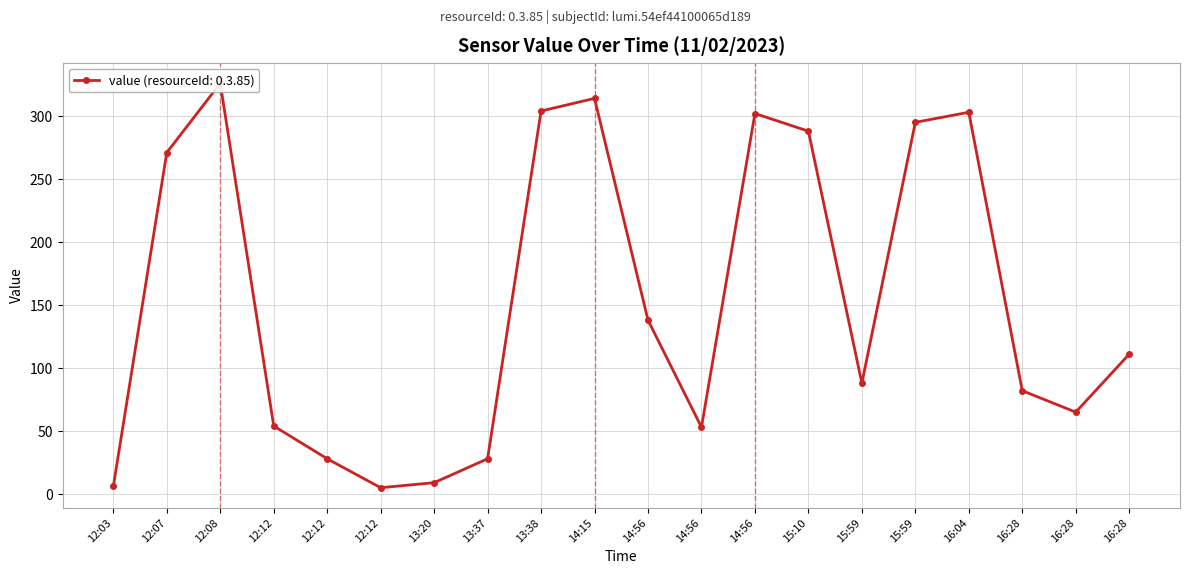

Is it true that the value at 13:38 is 304?

True